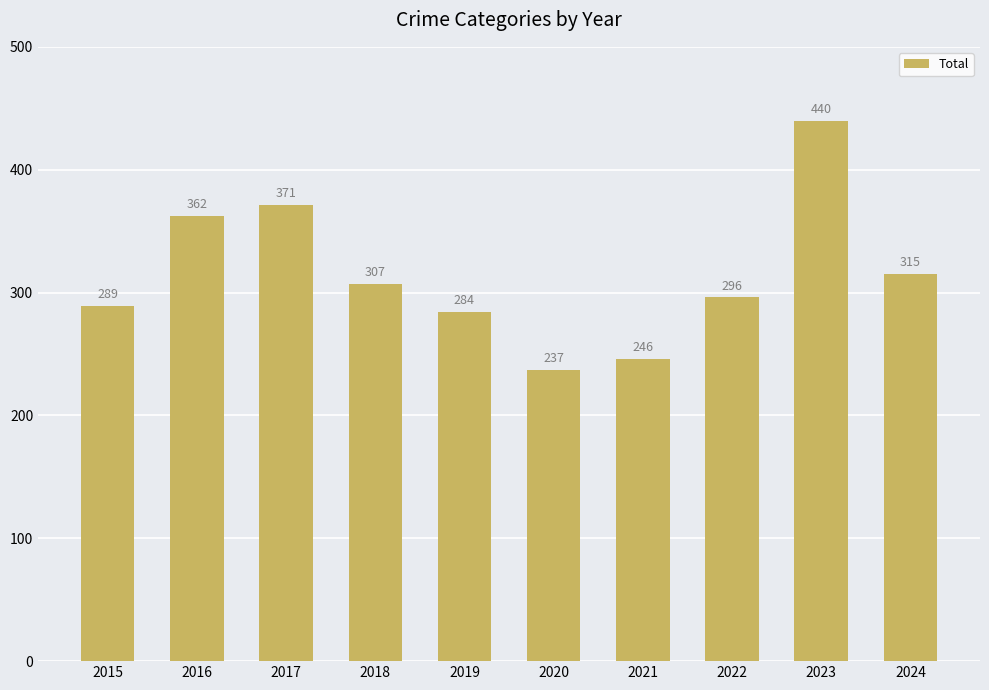

Rank the categories by value from lowest to highest.

2020, 2021, 2019, 2015, 2022, 2018, 2024, 2016, 2017, 2023